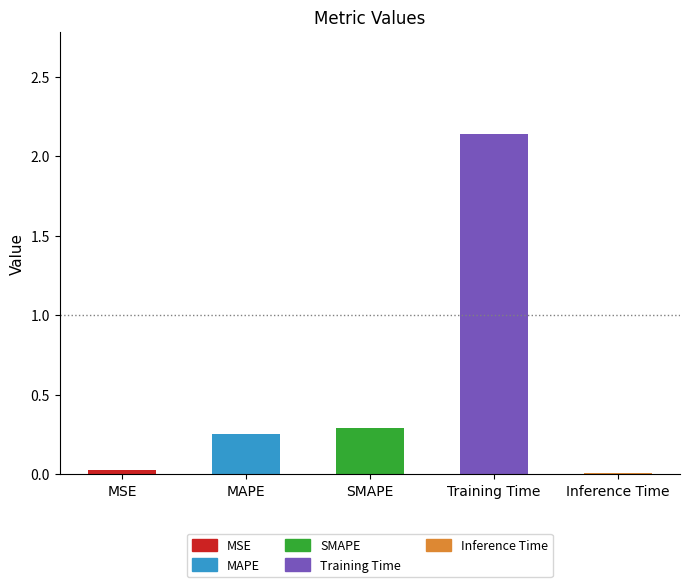

What is the label of the 2nd bar from the left?

MAPE